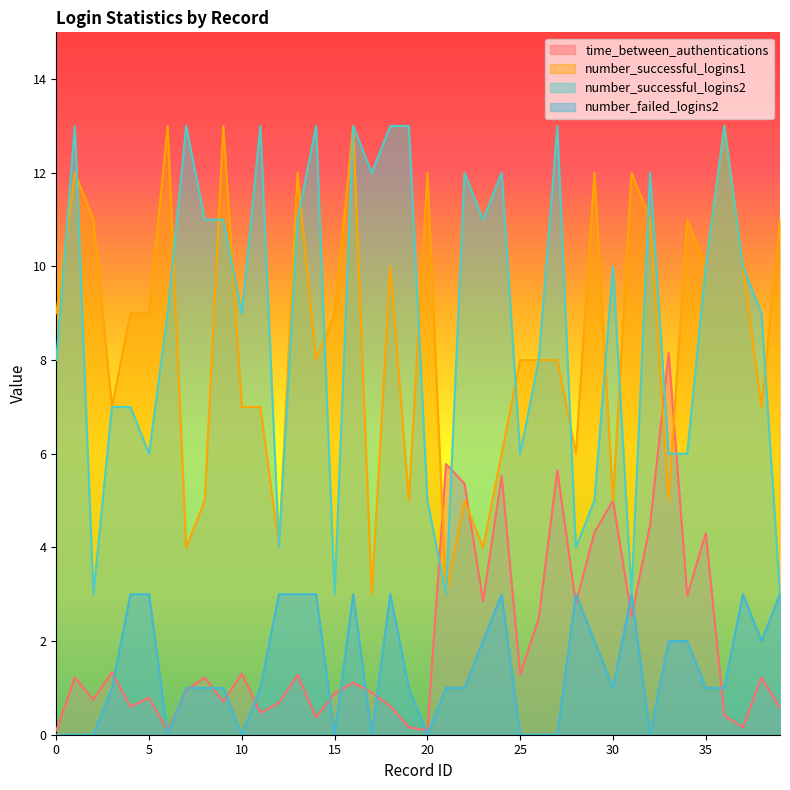

What is the maximum value shown in the chart?

13.0